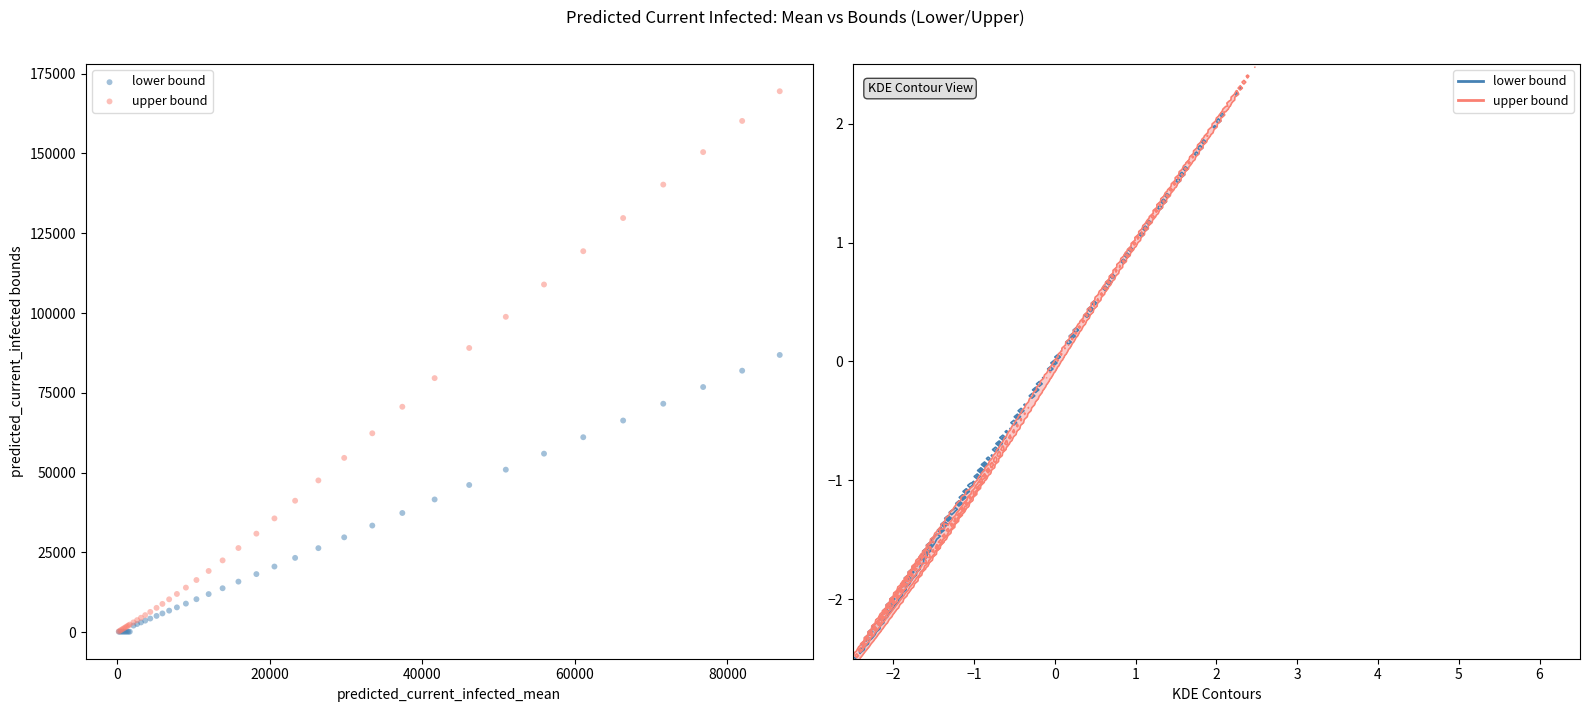

What are all the series names shown in the legend?

lower bound, upper bound